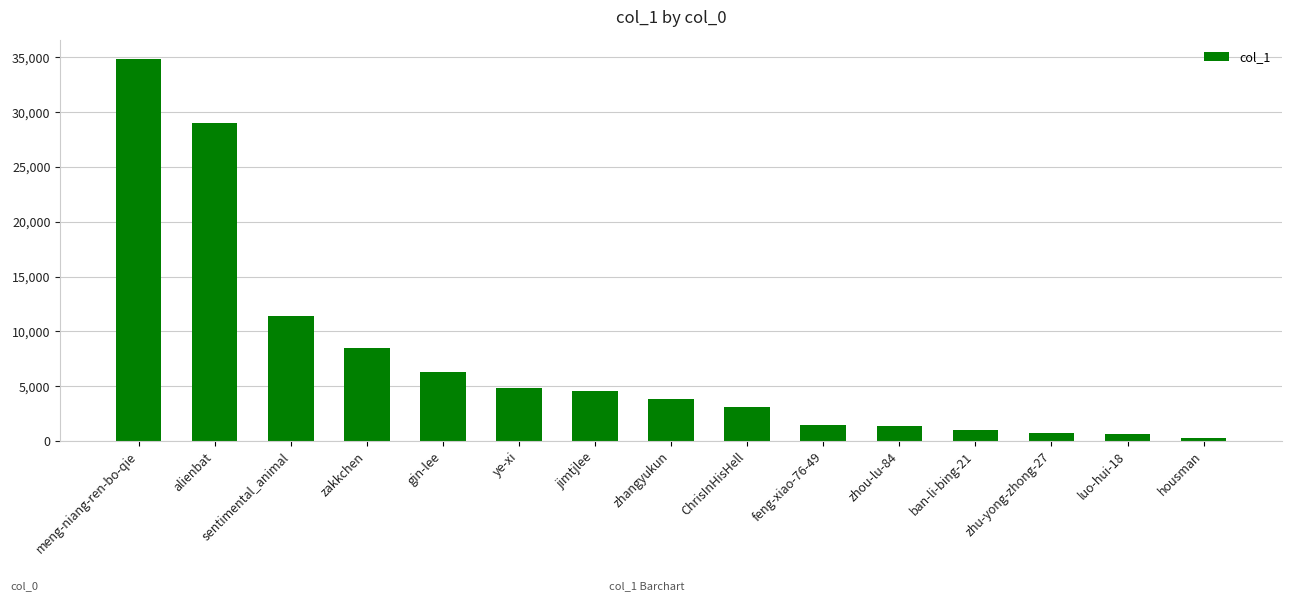

Does the chart contain stacked bars?

No